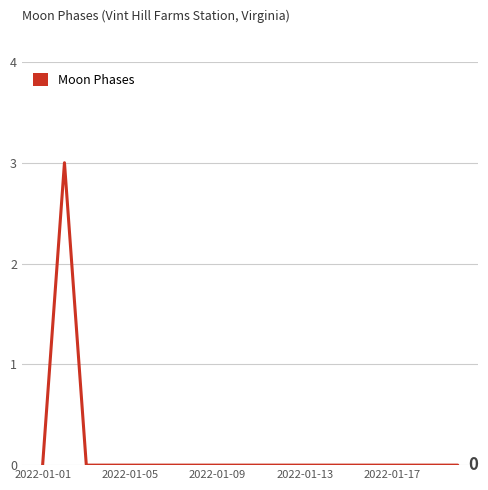

What is the greatest value displayed?

3